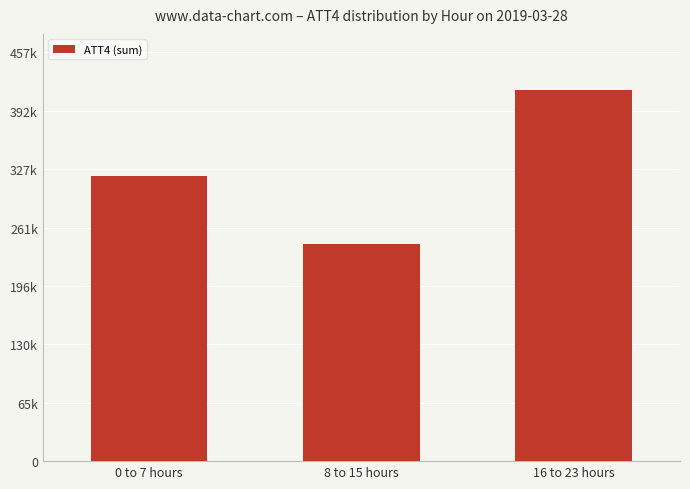

Reading left to right, list all the values displayed in this chart.

319100	243200	416300